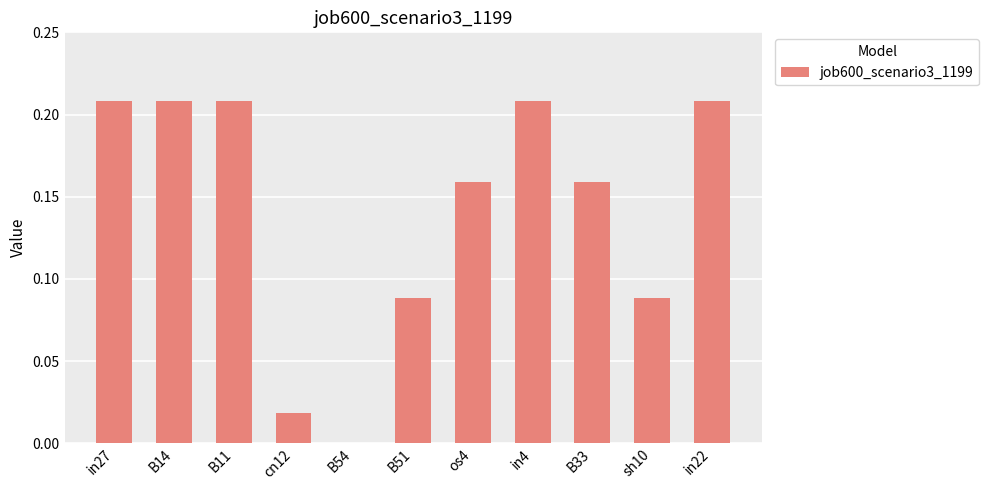

Is it true that the value at in27 is 0.3?

False